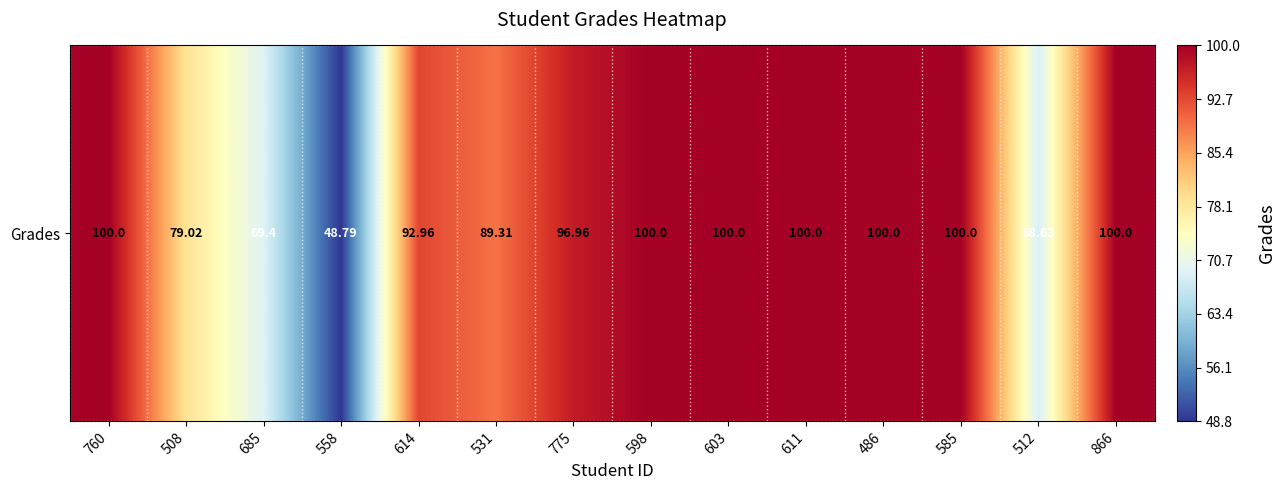

Reading left to right, what are all the values shown in this chart?

100.0	79.0	69.4	48.8	93.0	89.3	97.0	100.0	100.0	100.0	100.0	100.0	68.6	100.0